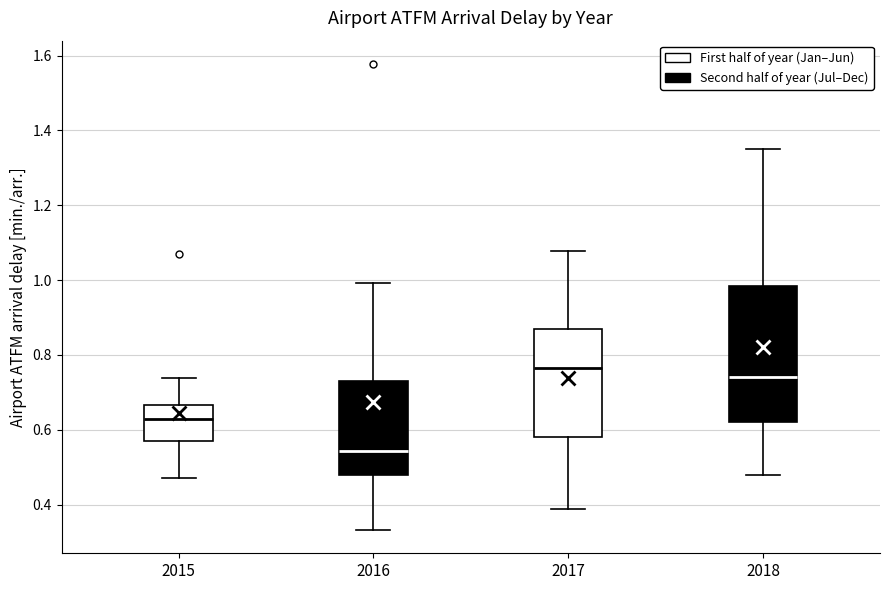

Reading left to right, transcribe this box plot: for each box, give where its median line is, the range the box spans, and where its two whiskers end, as read against the y-axis. The values are not printed on the chart, so give them approximately, as read against the axis.

2015: median 0.62, box 0.56 to 0.66, whiskers 0.48 to 0.74
2016: median 0.54, box 0.48 to 0.74, whiskers 0.34 to 1.00
2017: median 0.76, box 0.58 to 0.88, whiskers 0.38 to 1.08
2018: median 0.74, box 0.62 to 0.98, whiskers 0.48 to 1.36